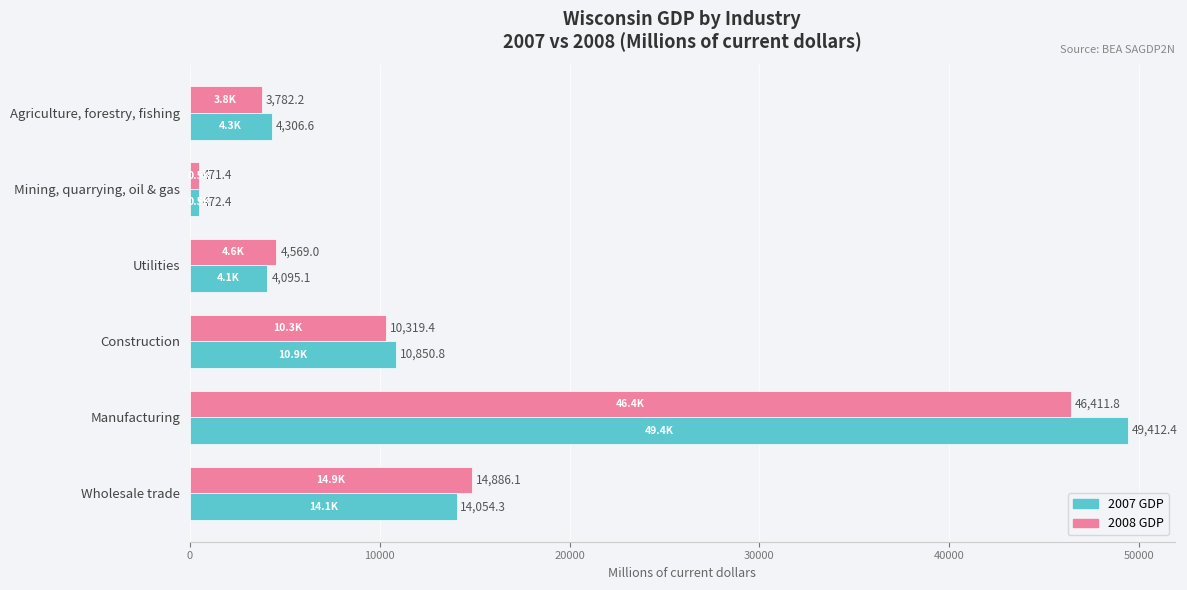

At which category is the sum across all series the highest?

Manufacturing